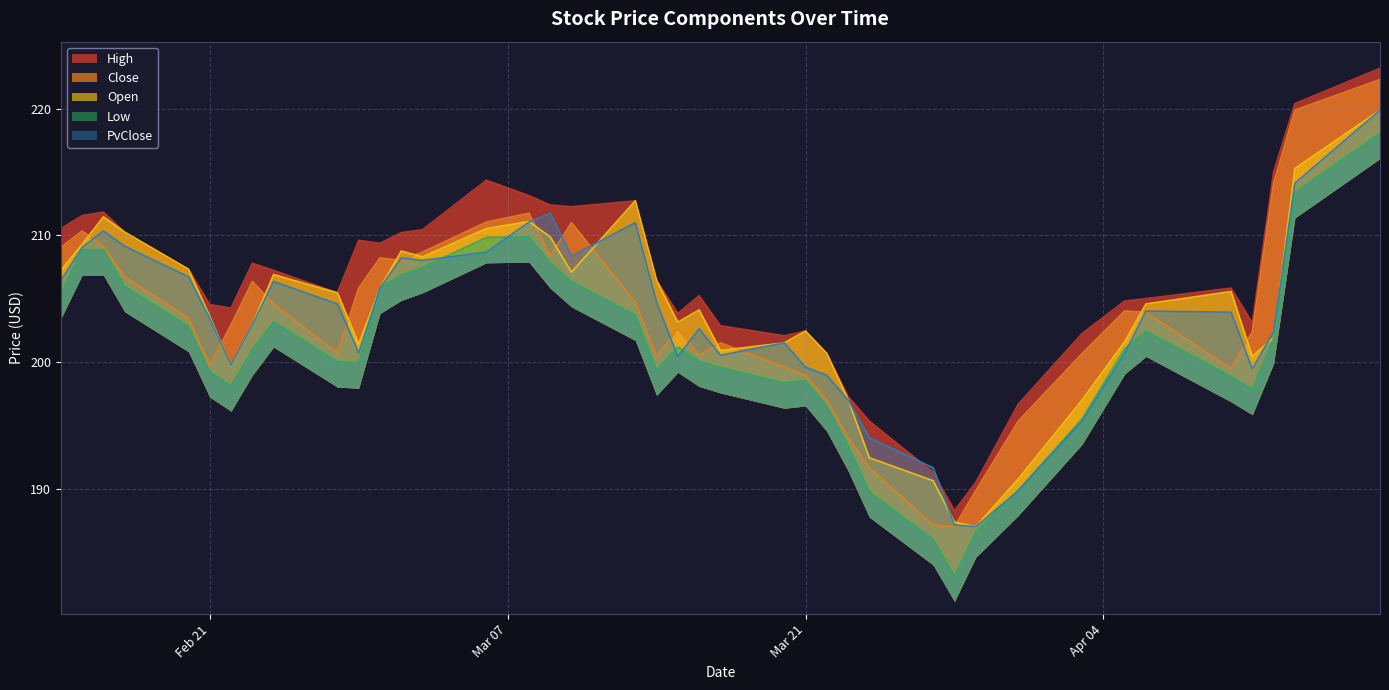

At 2023-03-13, list the series in order from largest to smallest.

High, Open, PvClose, Close, Low